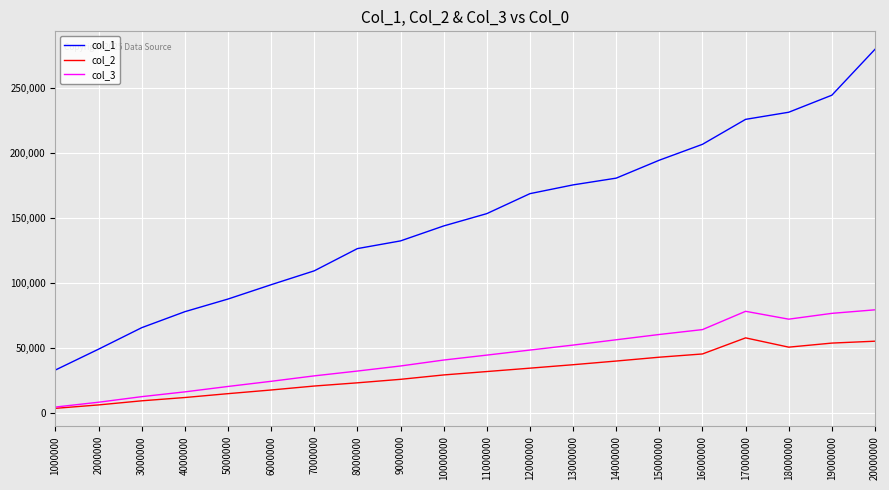

True or false: col_1 and col_2 cross at least once.

False